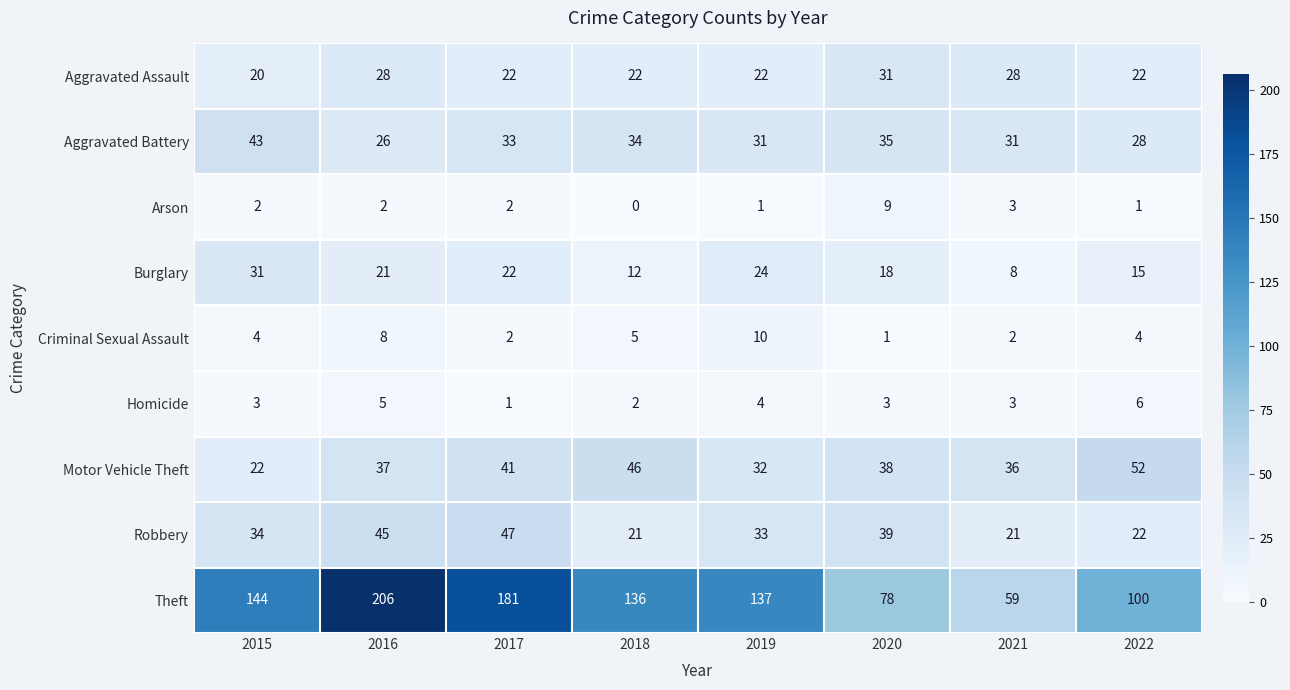

Which series changed the most between 2015 and 2021?

Theft